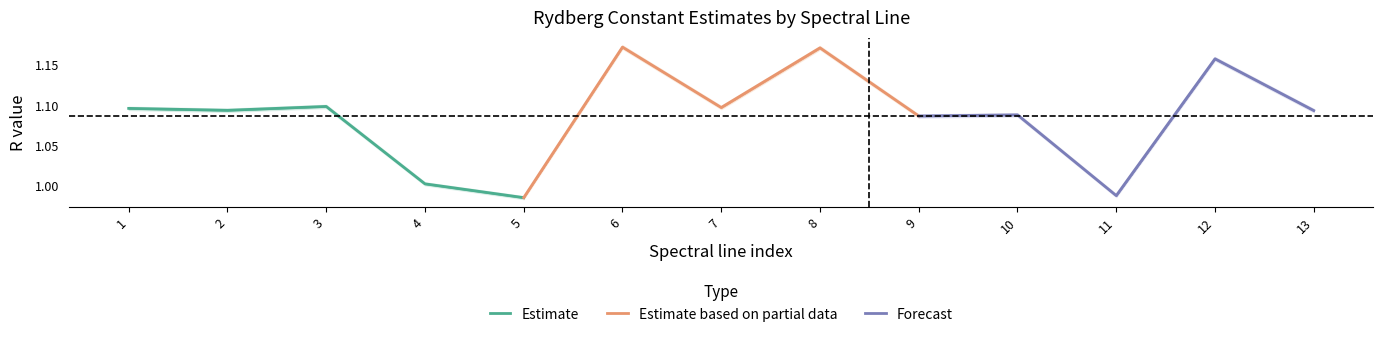

What is the value of the Forecast point at the 1st from the left?

1.1